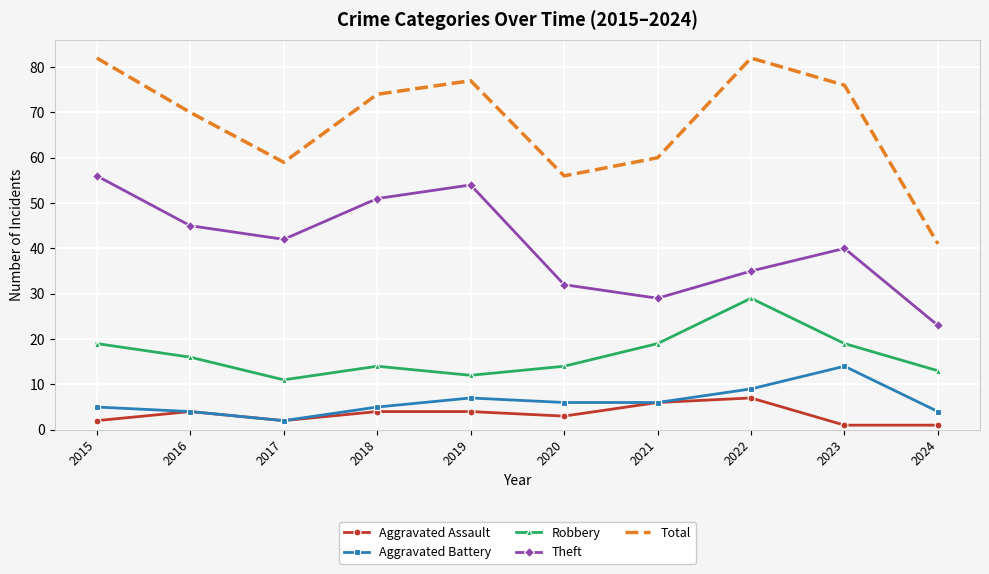

True or false: Total has a value of 34 at 2023.

False